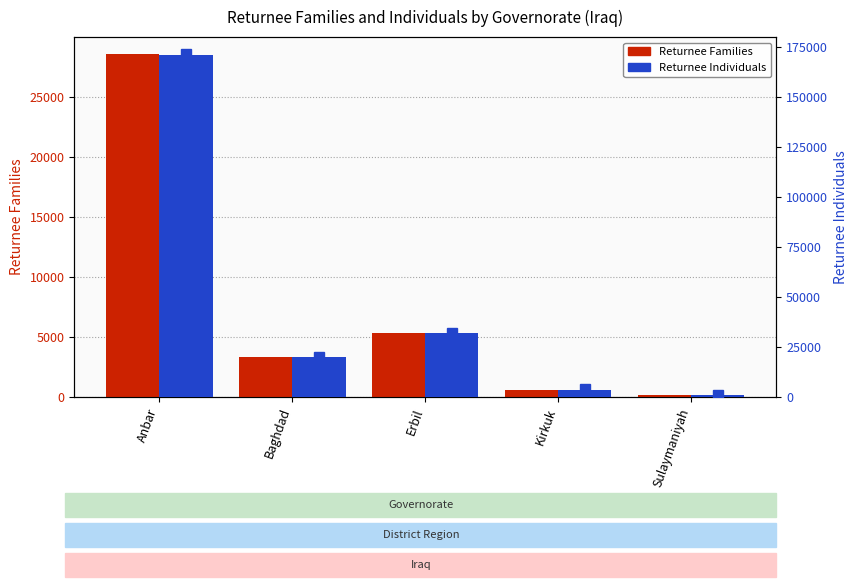

At how many categories does at least one series exceed 15132?

3